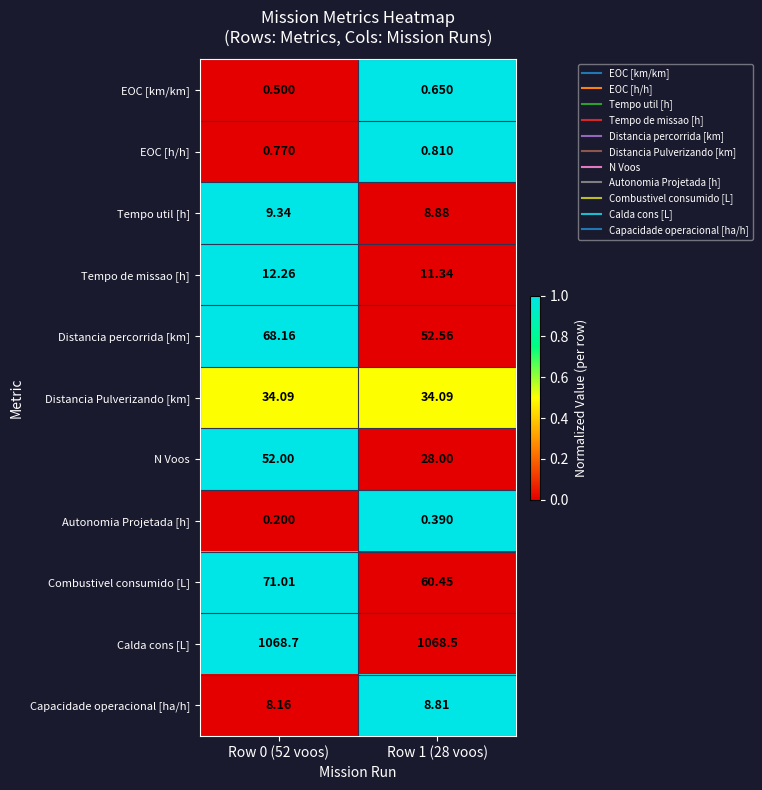

Is the value of Tempo de missao [h] at Row 0 (52 voos) greater than the value of Distancia Pulverizando [km] at Row 1 (28 voos)?

No